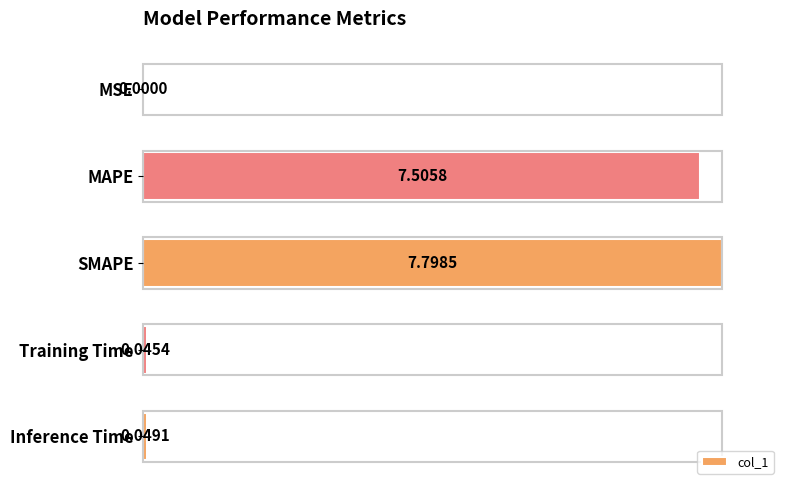

Where is the data nearest to the value 50?

MAPE